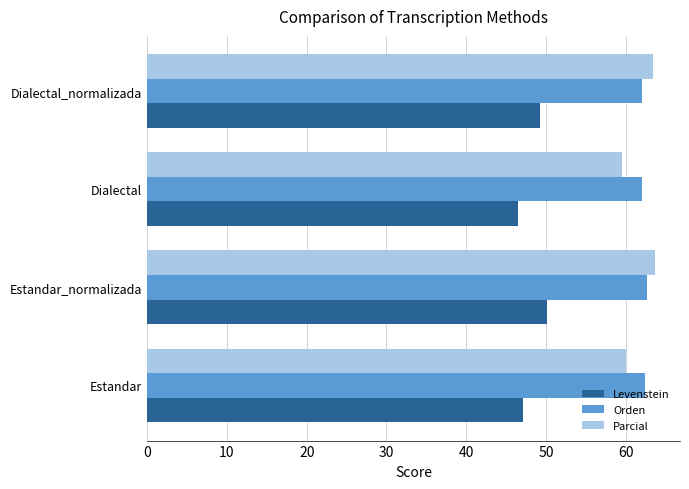

What is the difference between the highest and lowest values at Dialectal_normalizada?

14.1